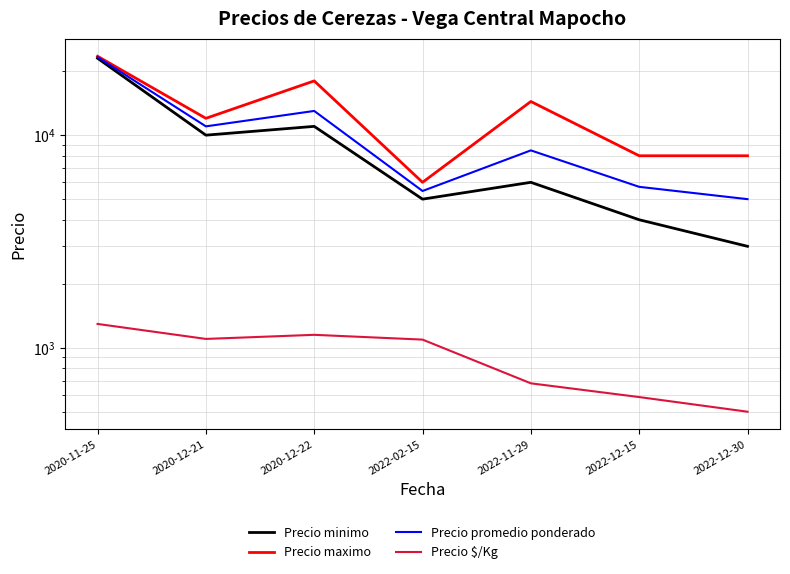

What is the total value across all series at 2020-11-25?

71080